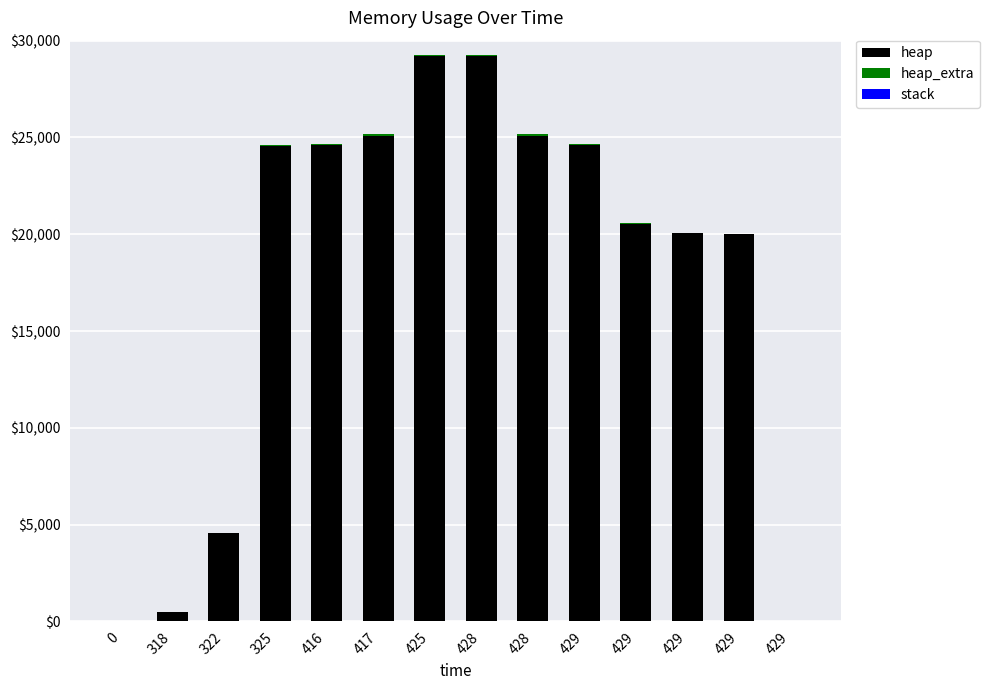

What is the total value across all series at 322?

4592